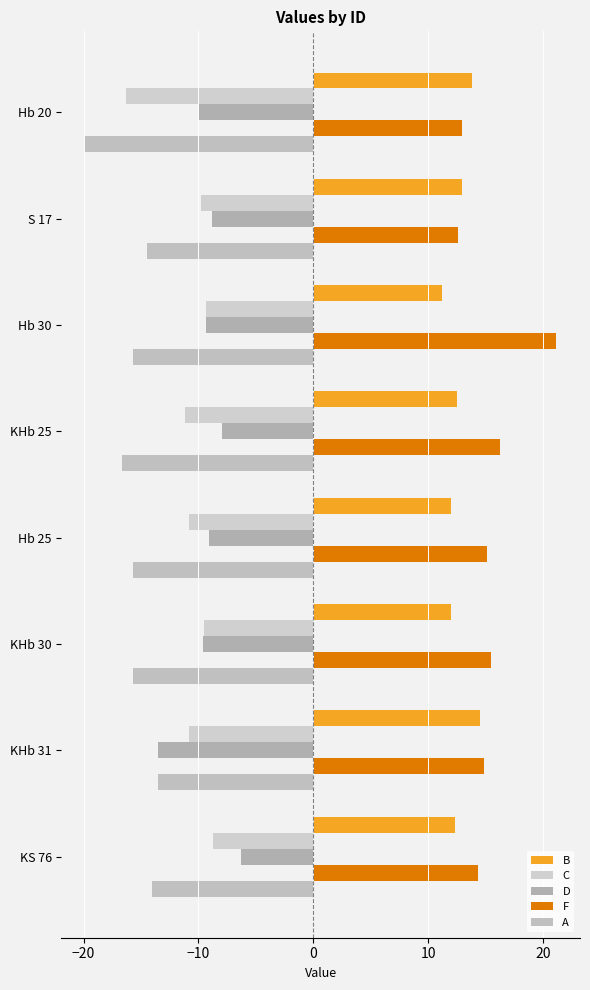

How many series are shown in this chart?

5